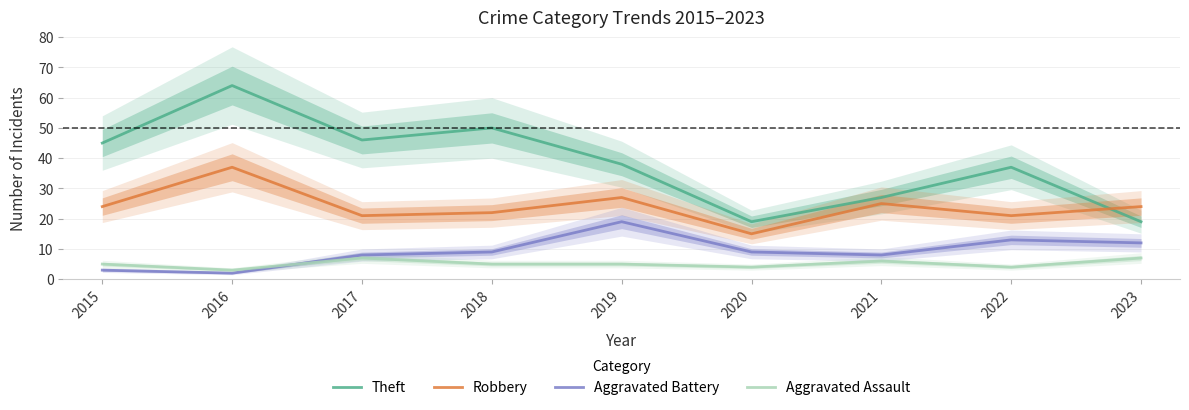

At which label does Aggravated Assault reach its minimum?

2016